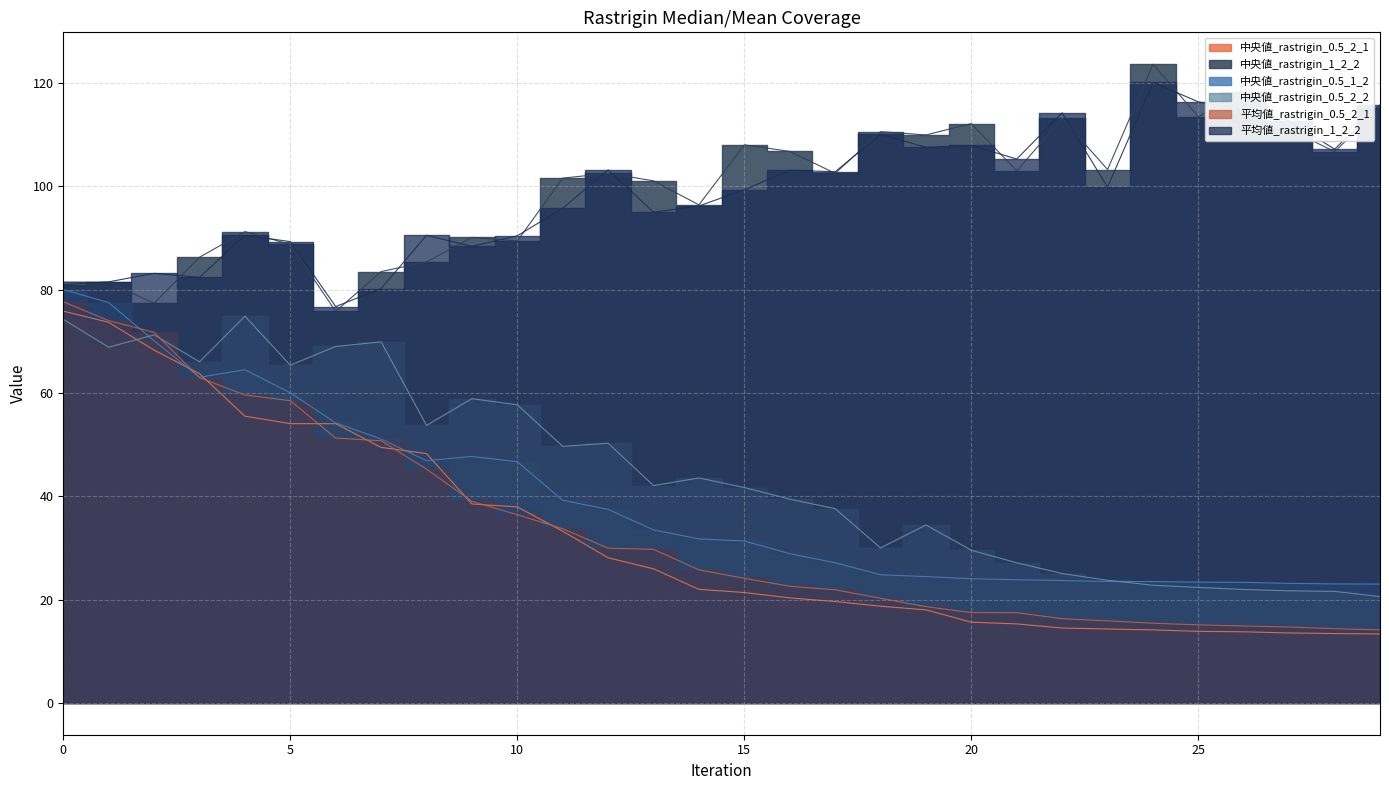

Reading left to right, transcribe all the data shown in this chart.

中央値_rastrigin_0.5_2_1: 0=75.8	1=73.7	2=68.3	3=63.7	4=55.5	5=54.1	6=54.0	7=49.5	8=48.3	9=38.5	10=37.9	11=33.2	12=28.1	13=25.9	14=22.0	15=21.4	16=20.3	17=19.6	18=18.7	19=18.0	20=15.6	21=15.3	22=14.5	23=14.3	24=14.1	25=13.8	26=13.7	27=13.5	28=13.4	29=13.3
中央値_rastrigin_1_2_2: 0=81.5	1=81.4	2=77.4	3=86.3	4=91.2	5=88.8	6=75.8	7=83.5	8=85.4	9=90.1	10=89.4	11=101.6	12=102.5	13=101.1	14=96.4	15=108.0	16=106.8	17=102.5	18=110.6	19=110.0	20=112.1	21=103.0	22=113.1	23=103.3	24=123.6	25=113.5	26=118.3	27=111.1	28=106.7	29=115.1
中央値_rastrigin_0.5_1_2: 0=80.0	1=77.5	2=70.1	3=63.0	4=64.5	5=60.0	6=54.2	7=51.1	8=46.9	9=47.7	10=46.7	11=39.2	12=37.5	13=33.5	14=31.7	15=31.3	16=28.9	17=27.1	18=24.8	19=24.4	20=24.0	21=23.8	22=23.7	23=23.5	24=23.5	25=23.4	26=23.3	27=23.1	28=23.0	29=23.0
中央値_rastrigin_0.5_2_2: 0=74.3	1=68.8	2=71.2	3=66.0	4=74.9	5=65.4	6=69.0	7=69.9	8=53.7	9=58.9	10=57.7	11=49.7	12=50.2	13=42.1	14=43.5	15=41.7	16=39.4	17=37.6	18=30.0	19=34.4	20=29.5	21=27.1	22=25.0	23=23.7	24=22.8	25=22.3	26=21.9	27=21.7	28=21.6	29=20.6
平均値_rastrigin_0.5_2_1: 0=77.6	1=74.0	2=71.7	3=63.0	4=59.6	5=58.5	6=51.3	7=50.7	8=45.2	9=39.0	10=36.4	11=33.7	12=29.9	13=29.7	14=25.7	15=24.1	16=22.6	17=21.9	18=20.2	19=18.6	20=17.5	21=17.4	22=16.3	23=15.9	24=15.4	25=15.1	26=14.9	27=14.7	28=14.3	29=14.1
平均値_rastrigin_1_2_2: 0=81.0	1=81.5	2=83.1	3=82.4	4=90.5	5=89.3	6=76.7	7=80.2	8=90.5	9=88.4	10=90.4	11=95.8	12=103.2	13=95.0	14=96.2	15=99.3	16=103.1	17=102.8	18=110.0	19=107.6	20=107.9	21=105.3	22=114.2	23=99.8	24=120.1	25=116.4	26=114.8	27=112.7	28=107.2	29=115.7